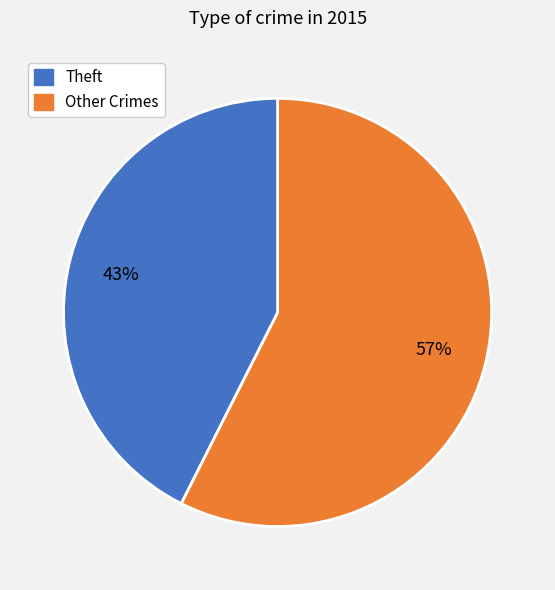

Is there a majority slice in this chart?

Yes